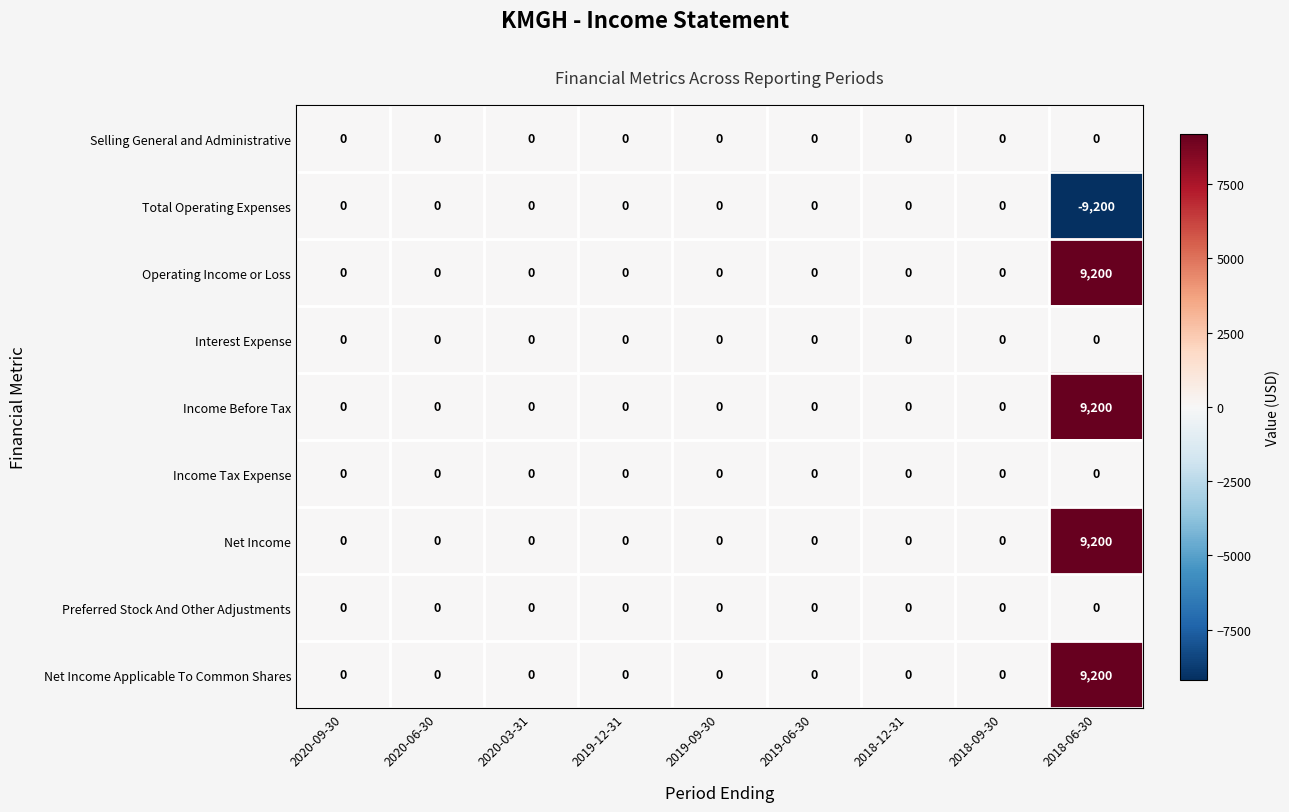

What is the sum of all Net Income Applicable To Common Shares values?

9200